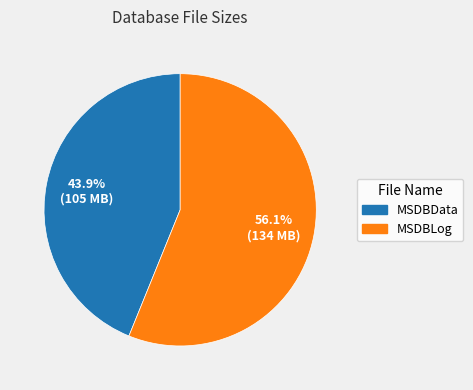

Which category has the biggest portion of the pie?

MSDBLog